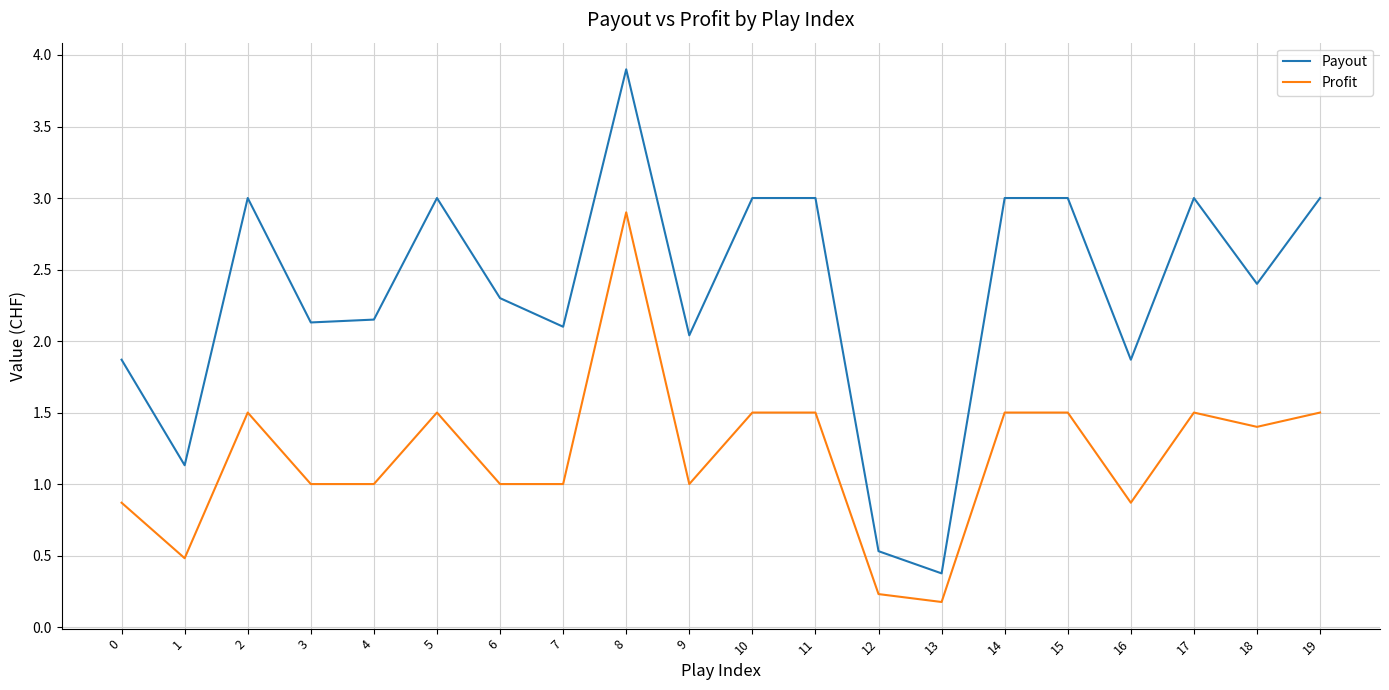

What is the total value across all series at 14?

4.5